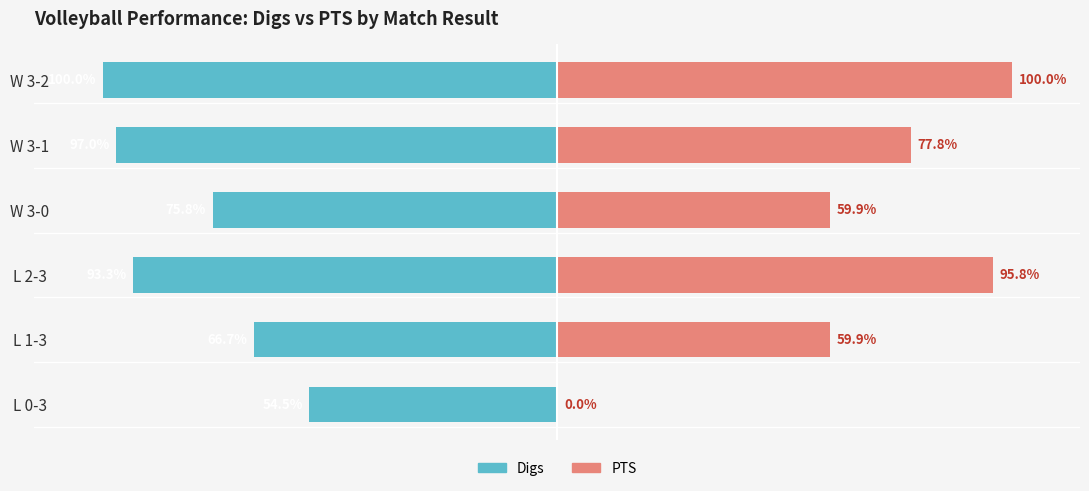

How many series are shown in this chart?

2